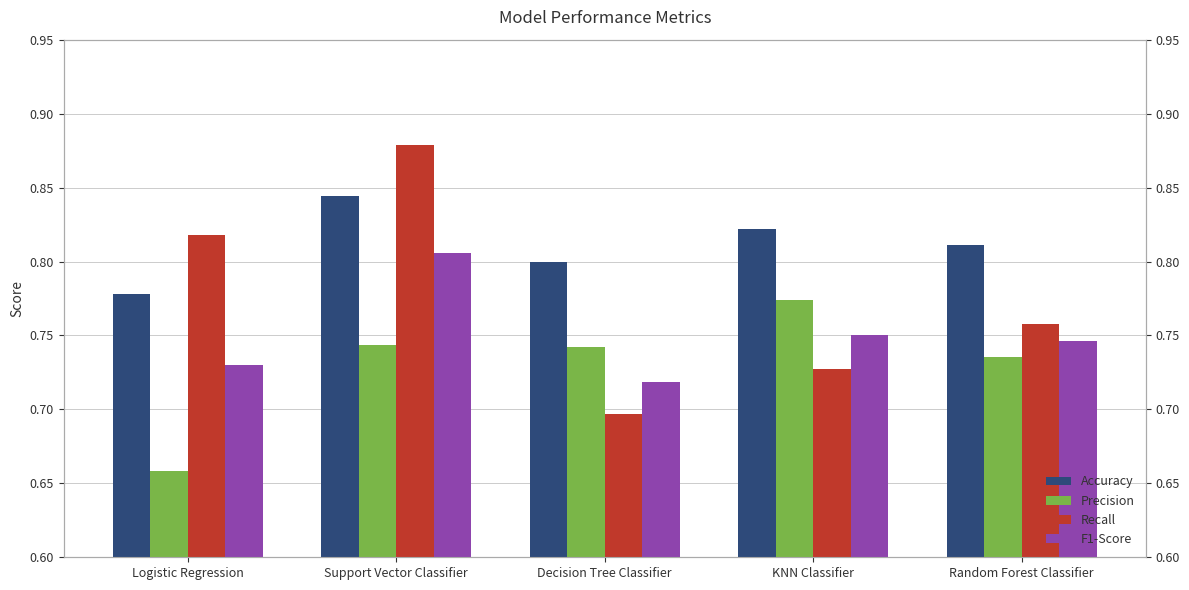

How many categories are shown in the chart?

5